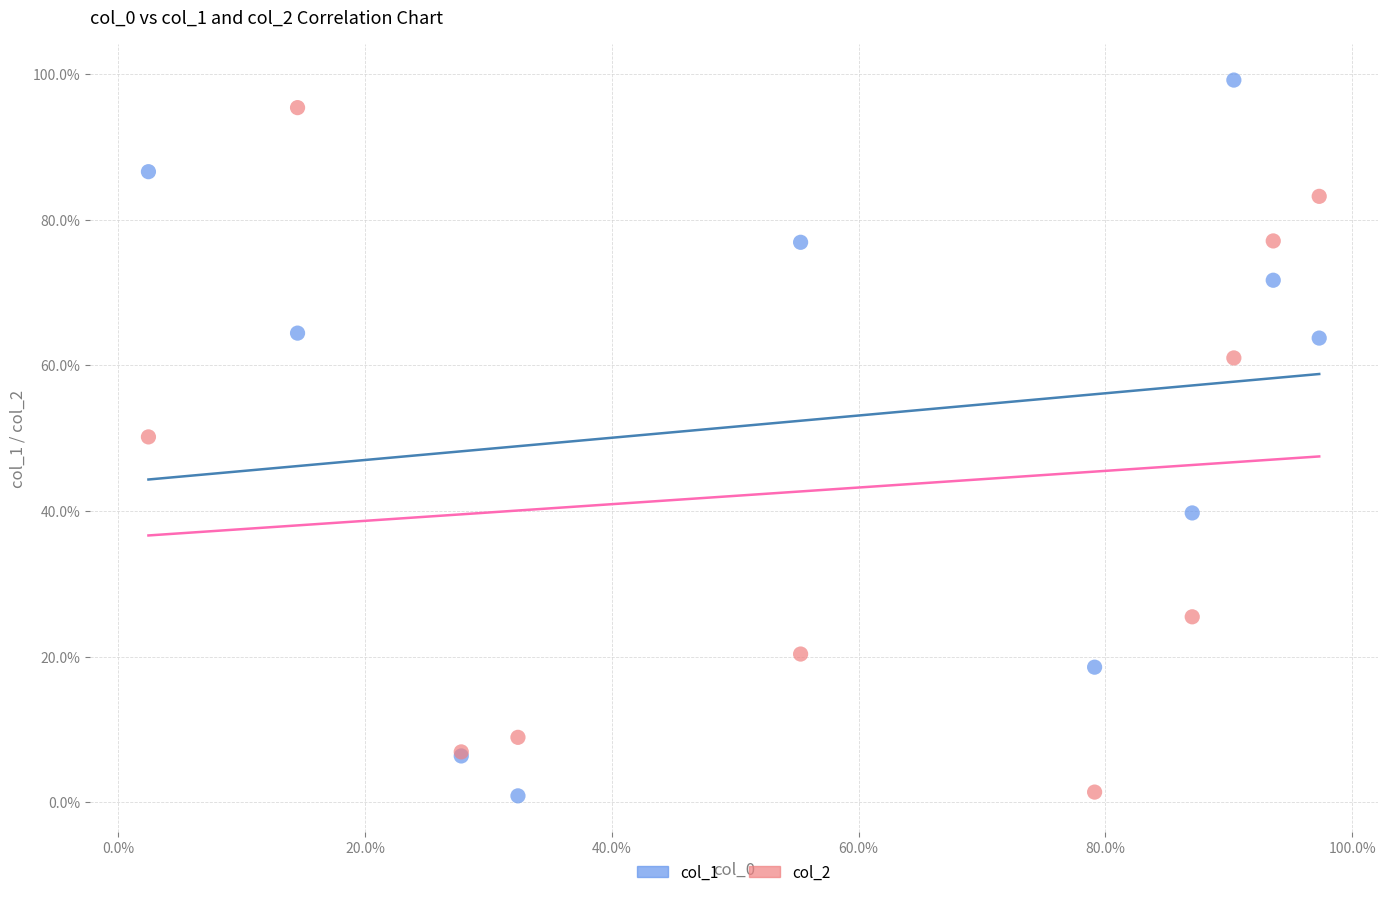

What are all the series names shown in the legend?

col_1, col_2